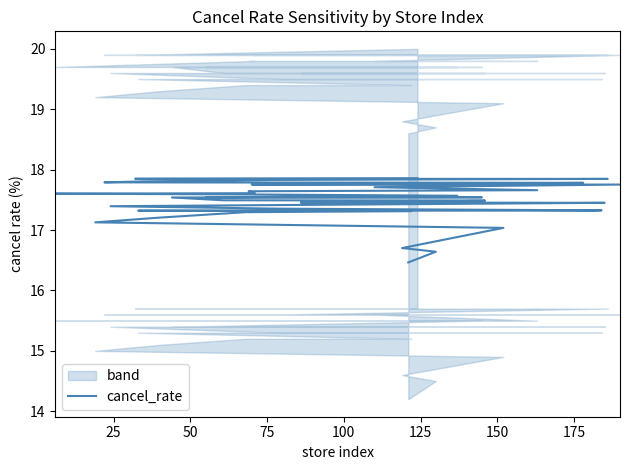

How many values are below 17?

3